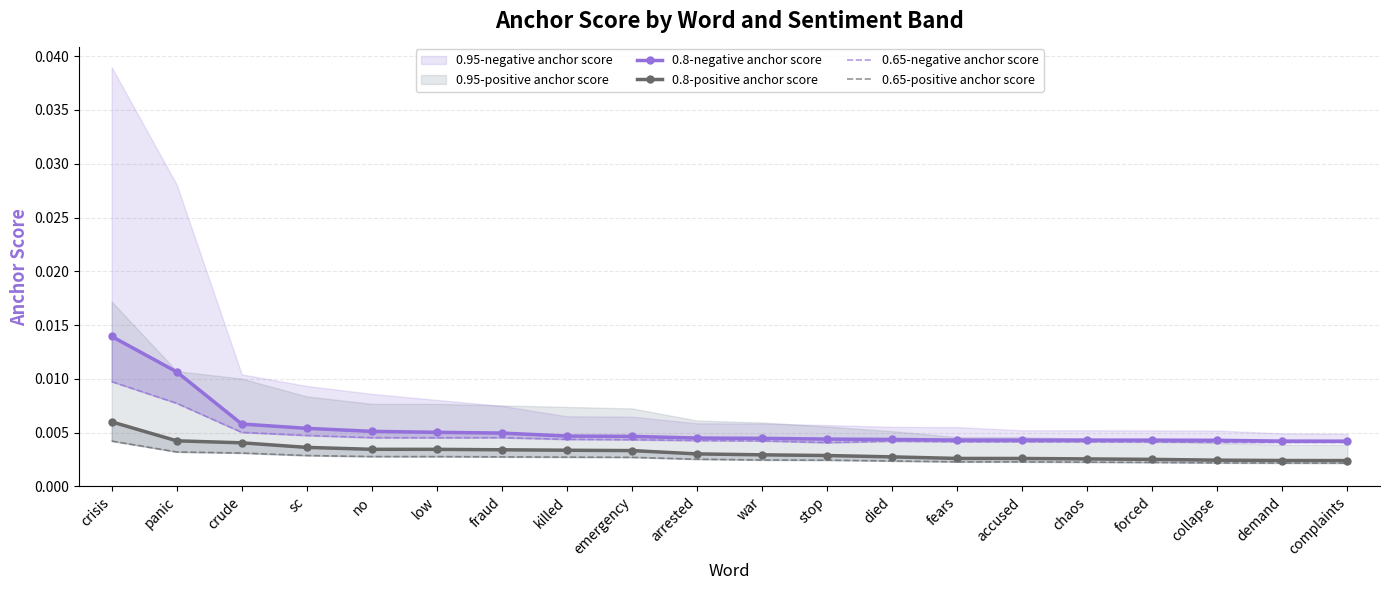

At accused, list the series in order from smallest to largest.

0.65-positive anchor score, 0.8-positive anchor score, 0.65-negative anchor score, 0.8-negative anchor score